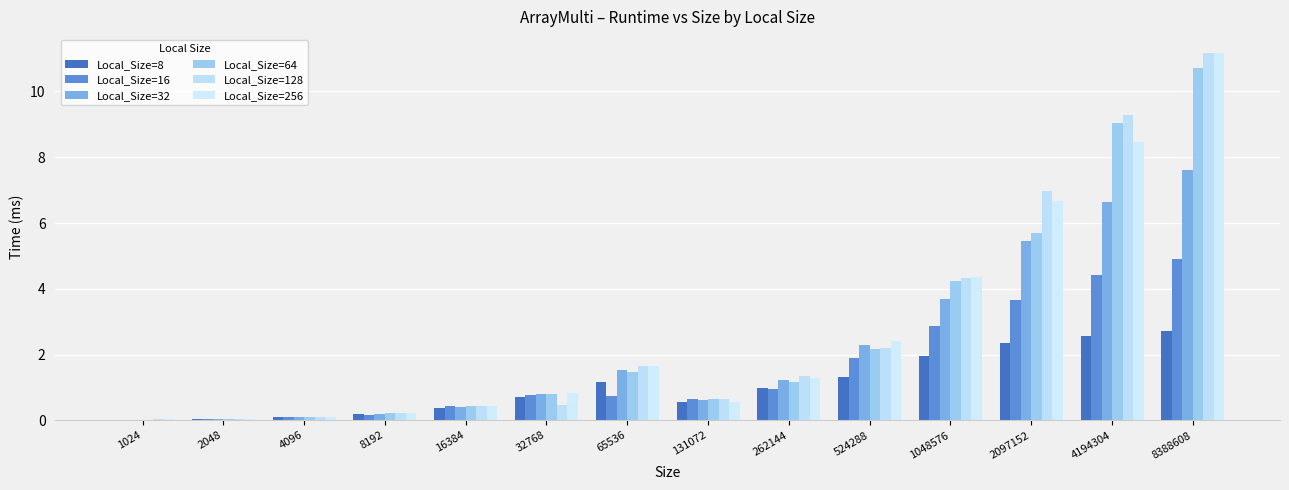

At how many categories does at least one series exceed 7?

2